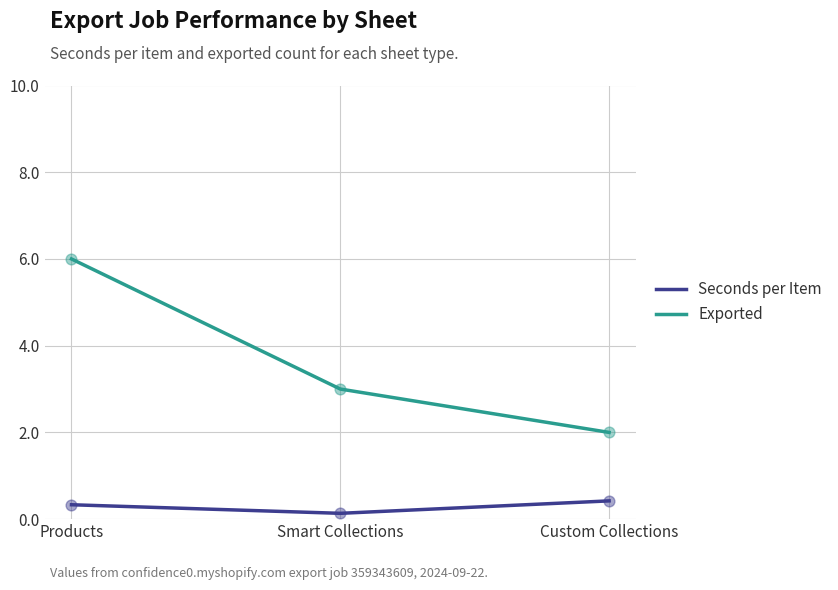

What are all the series names shown in the legend?

Seconds per Item, Exported